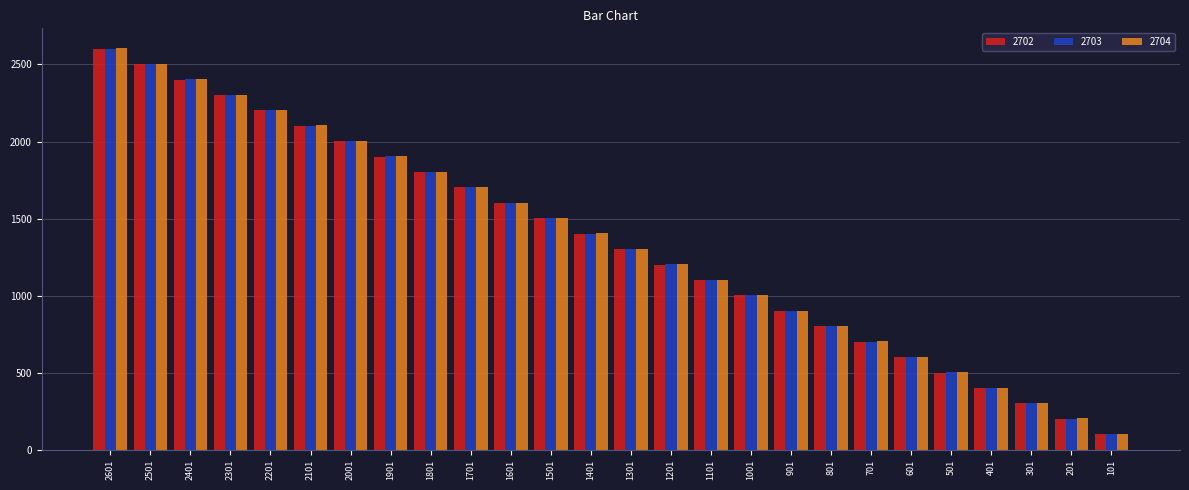

Rank the series by their average value, from highest to lowest.

2704, 2703, 2702